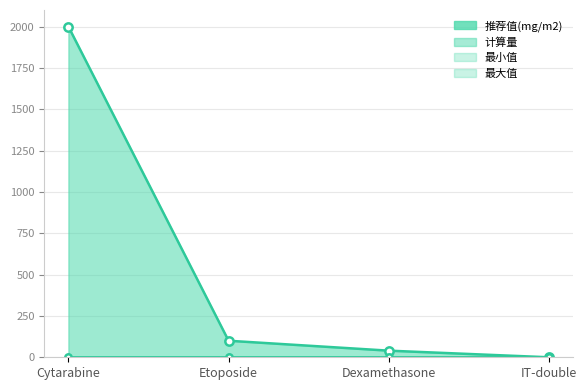

True or false: 推荐值(mg/m2) has a value of 40 at Dexamethasone.

True